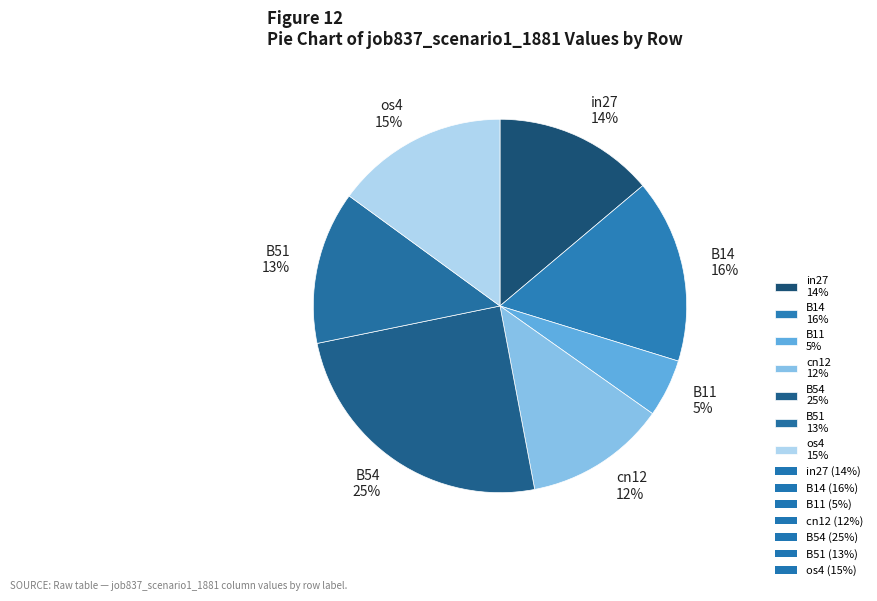

To the nearest percent, what is the average slice percentage?

14%